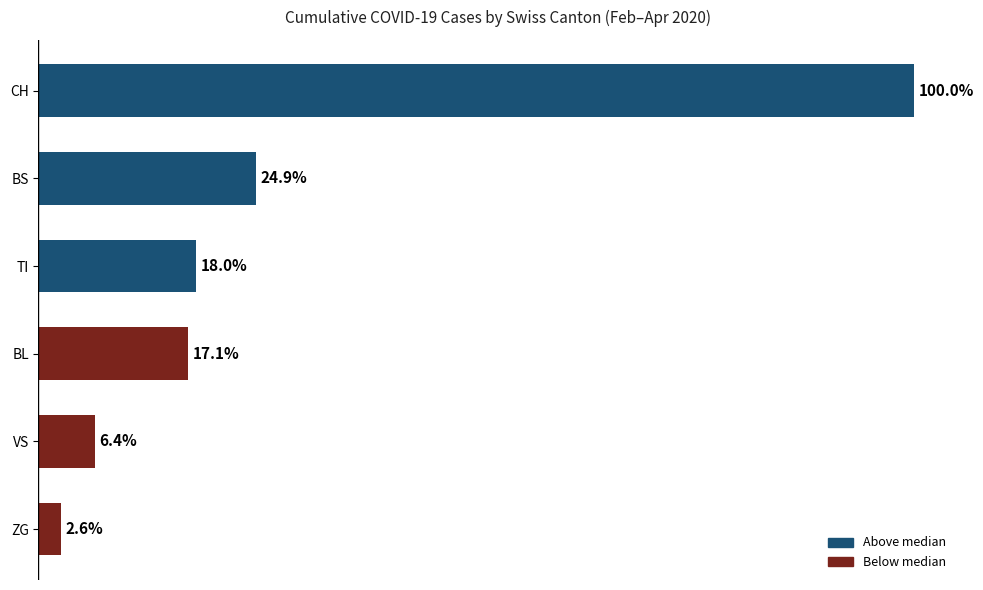

Between ZG and TI, which is larger?

TI